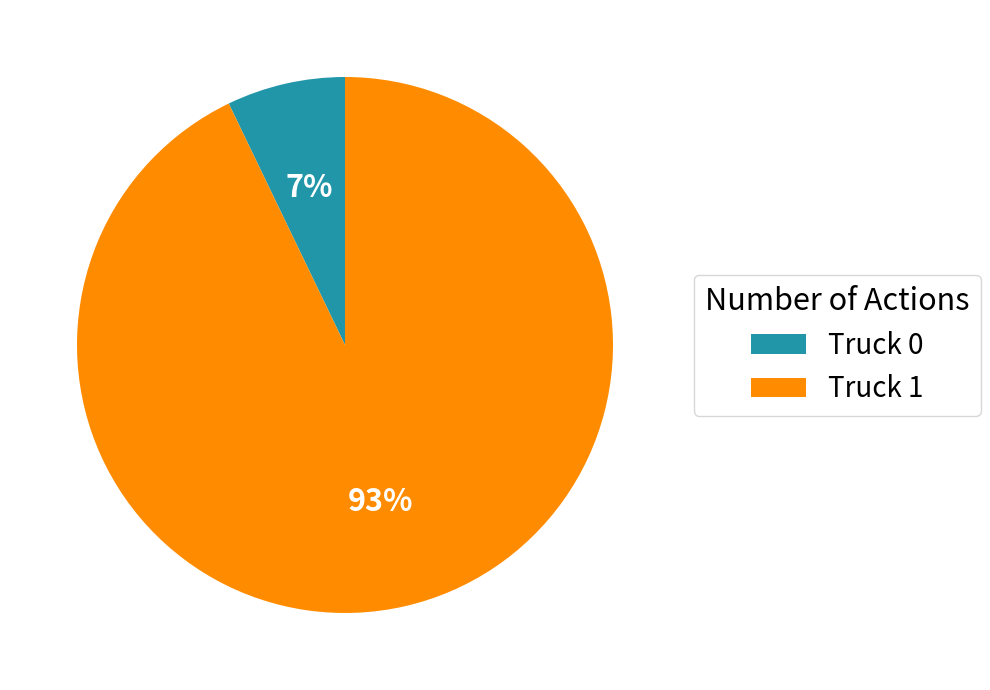

Rank the categories by value from lowest to highest.

Truck 0, Truck 1